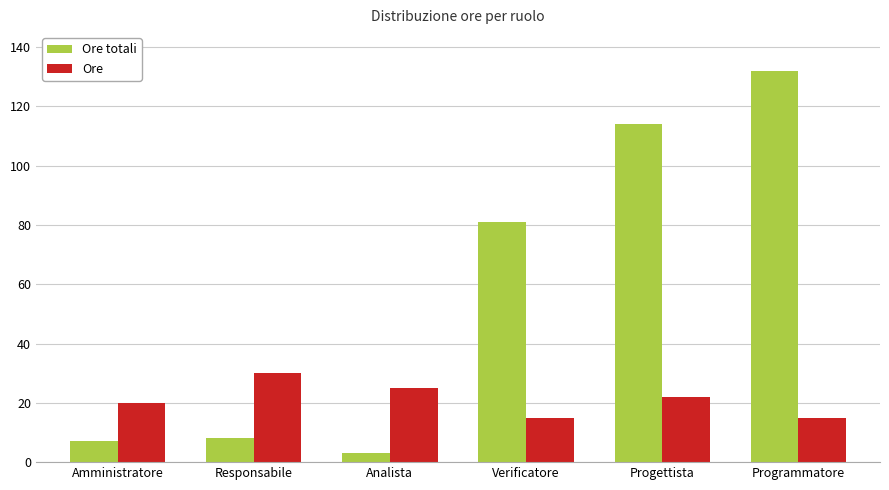

What value does the Ore series have at Responsabile, to the nearest 10?

30